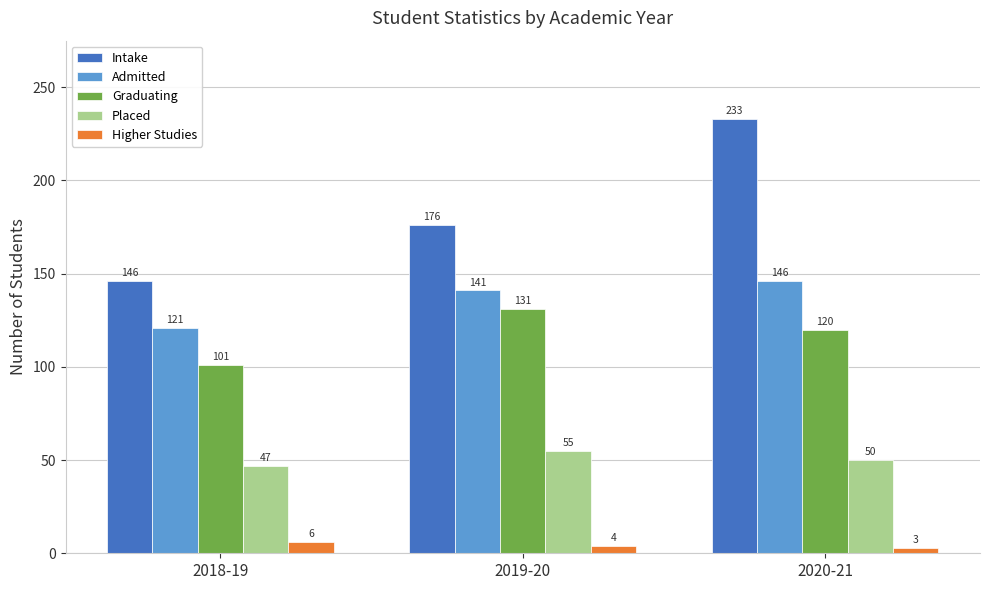

What is the approximate value of Graduating at 2019-20, to the nearest 10?

130